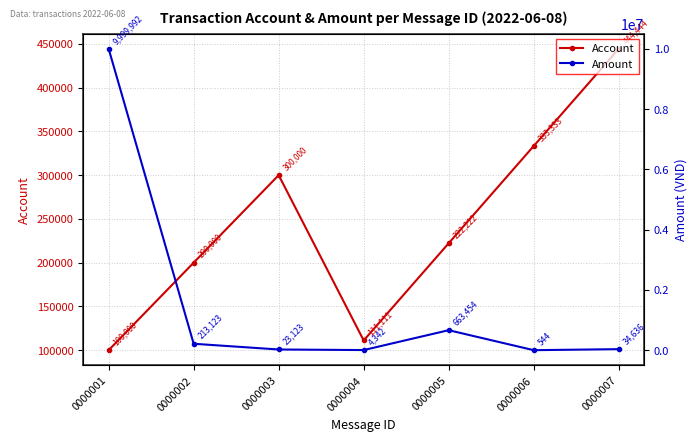

How many data points in Amount are above 34636?

3